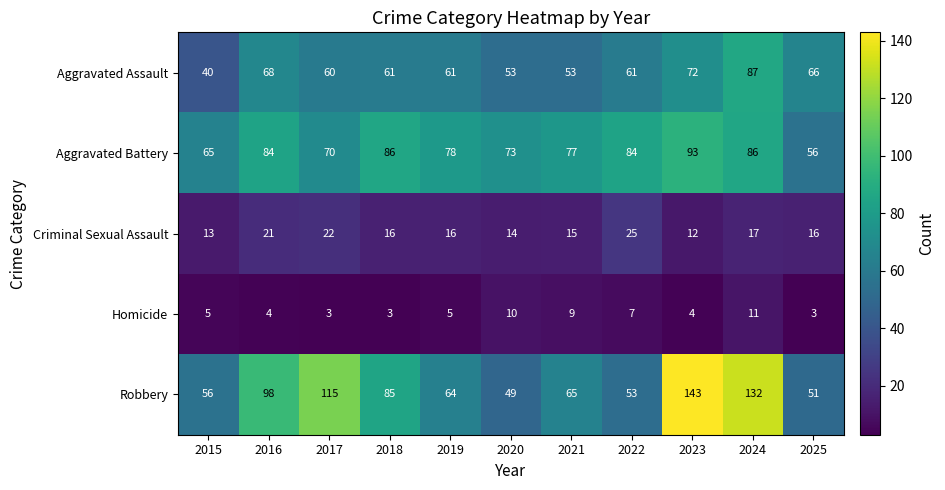

True or false: Robbery has a value of 64 at 2019.

True